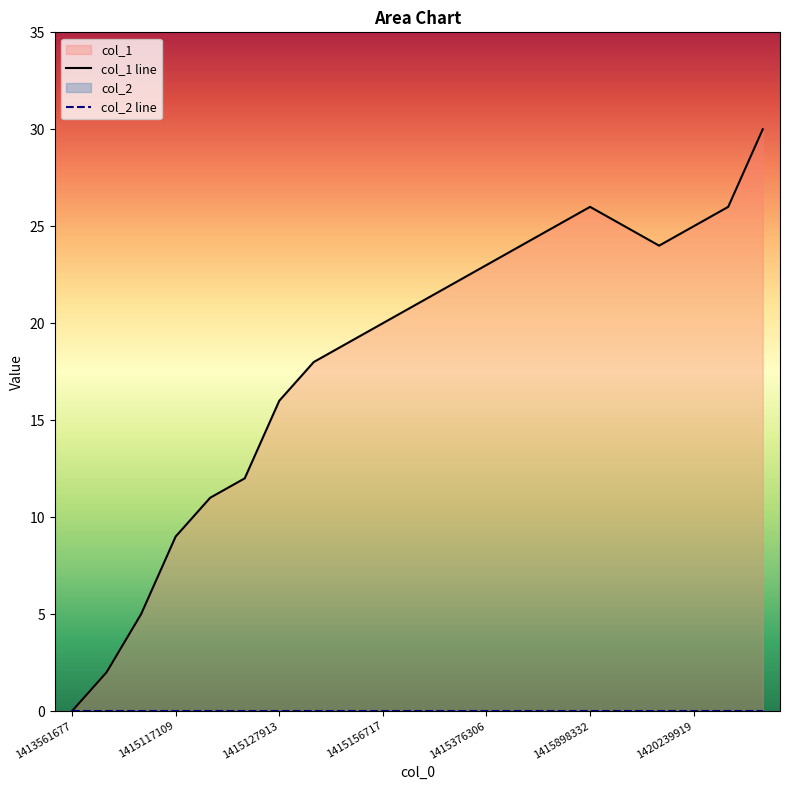

At which category is the sum across all series the highest?

20